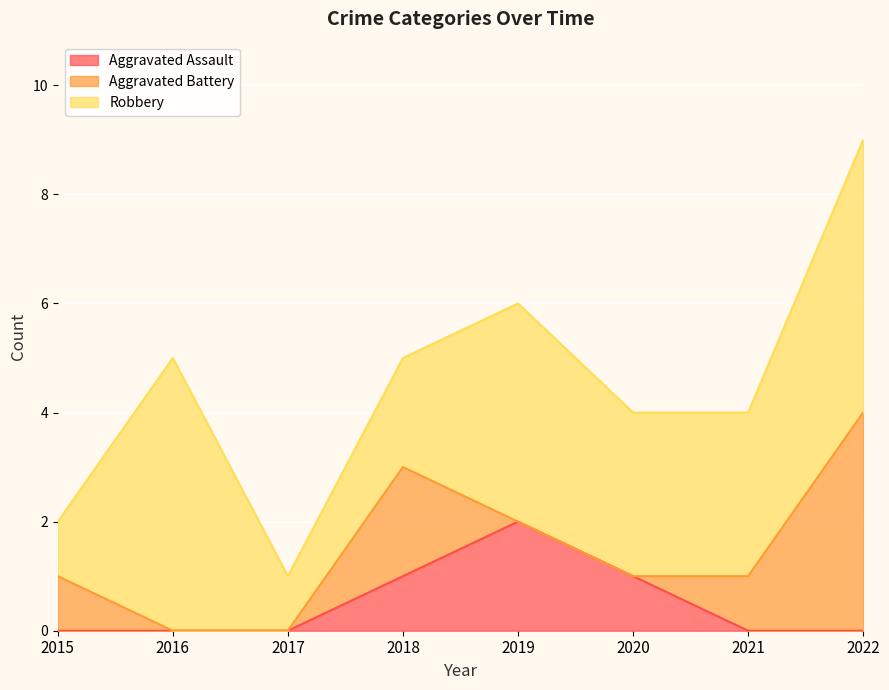

What is the difference between the maximum and minimum values in the Aggravated Assault series?

2